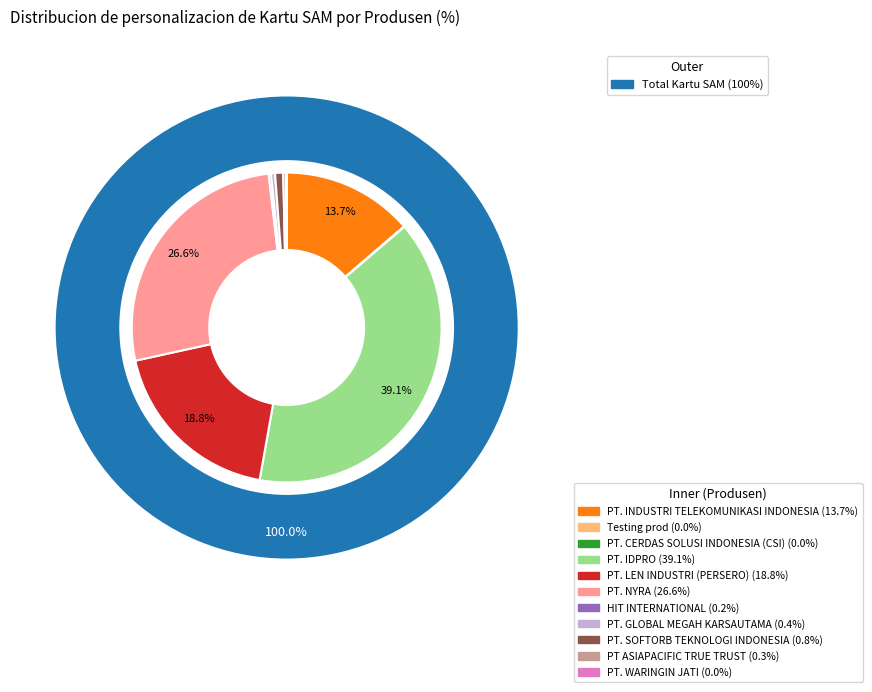

Is it true that Testing prod is 1% of the pie?

False